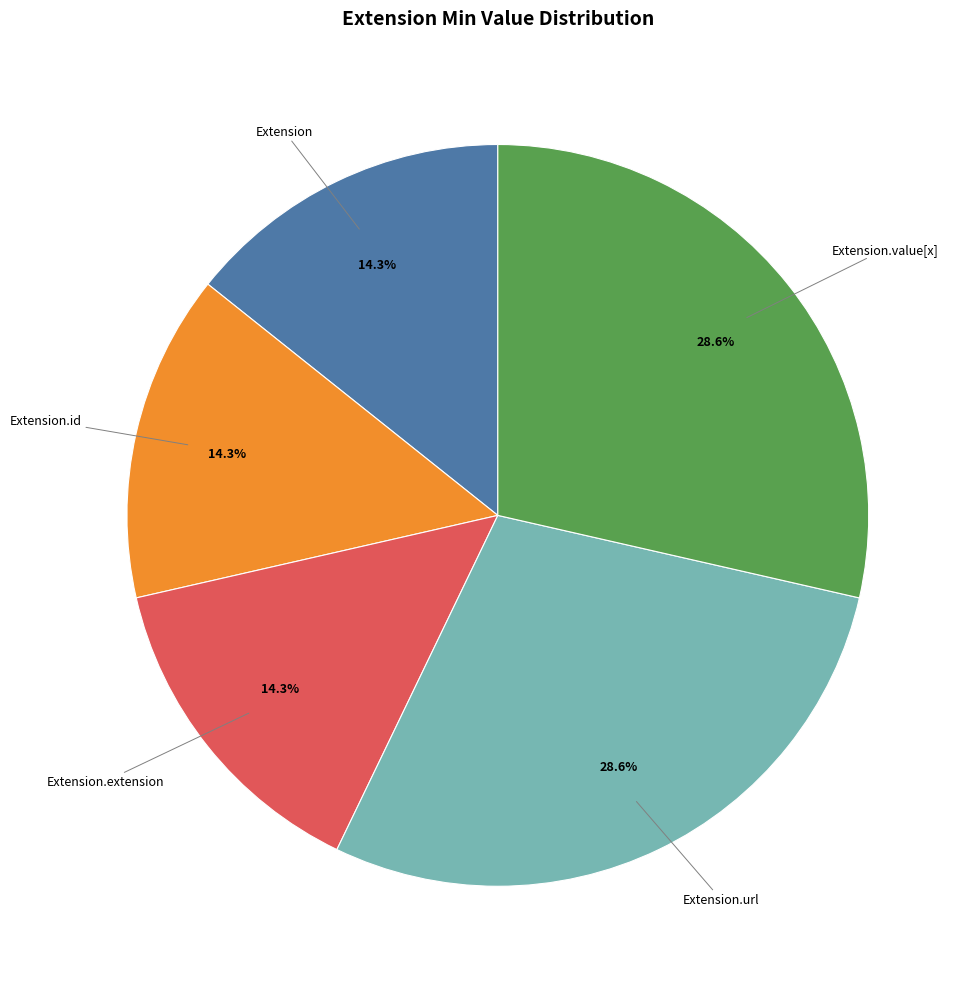

Does any single category account for the majority?

No